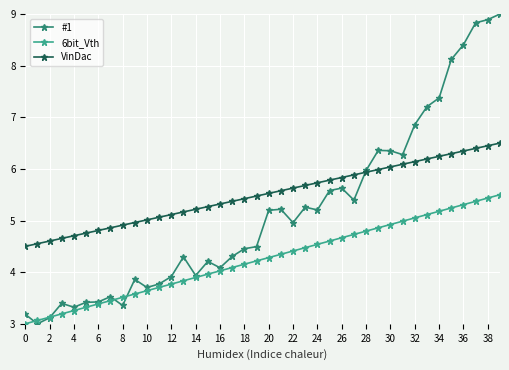

What is the value of the 6bit_Vth point at the 21st from the left?

4.3